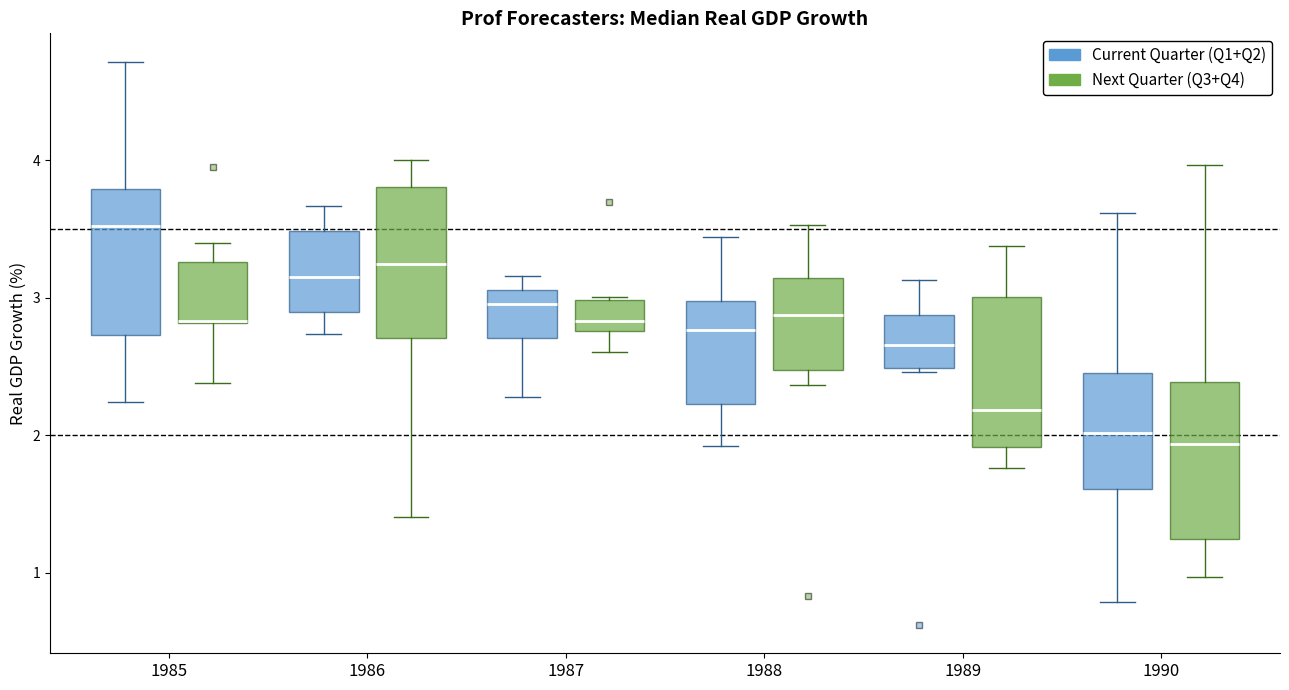

Where is the lower edge of the box for 1989 (Current Quarter (Q1+Q2)) on the y-axis? The values are not printed on the chart, so give them approximately, as read against the axis.

2.5